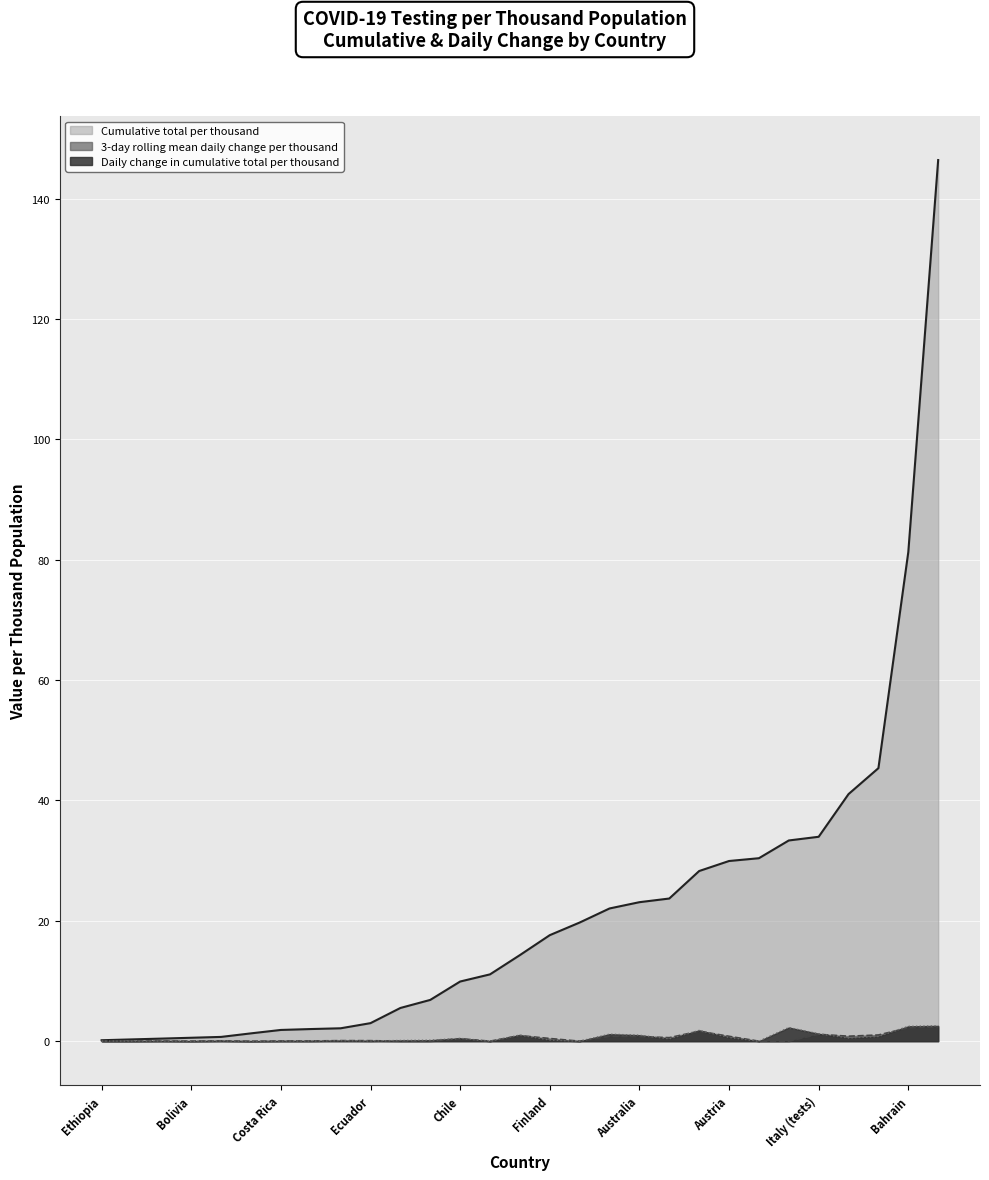

Where is the first local minimum for 3-day rolling mean daily change per thousand?

Belarus